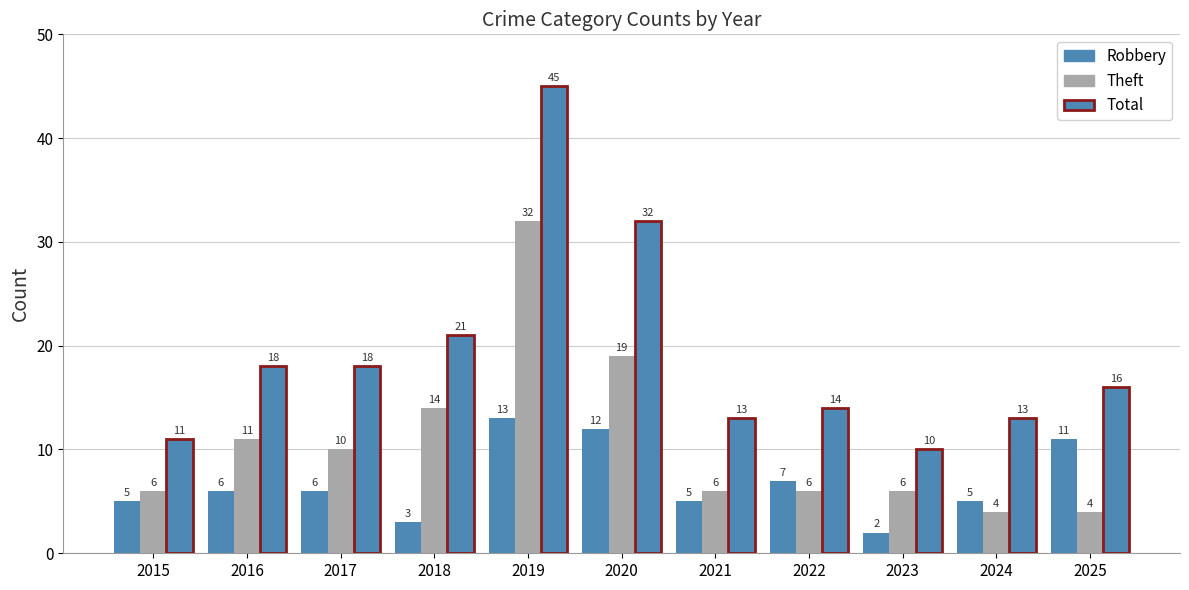

Does the chart contain any negative values?

No